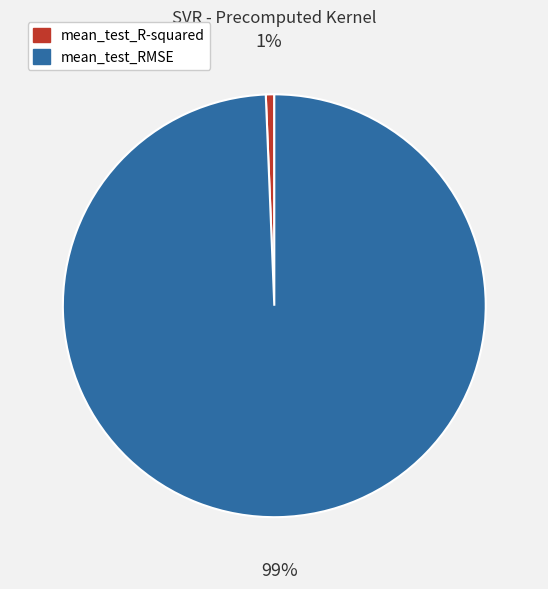

Is mean_test_RMSE the majority of the pie?

Yes